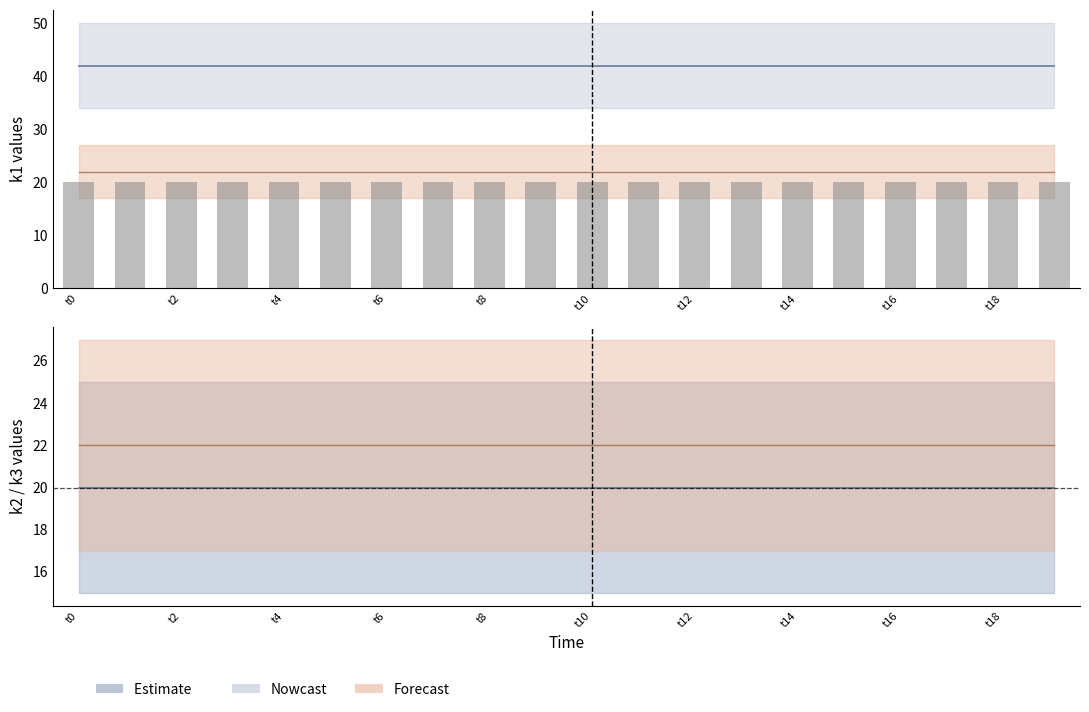

Reading left to right, extract all data points from this chart.

k1: 42	42	42	42	42	42	42	42	42	42	42	42	42	42	42	42	42	42	42	42
k2: 20	20	20	20	20	20	20	20	20	20	20	20	20	20	20	20	20	20	20	20
k3: 22	22	22	22	22	22	22	22	22	22	22	22	22	22	22	22	22	22	22	22